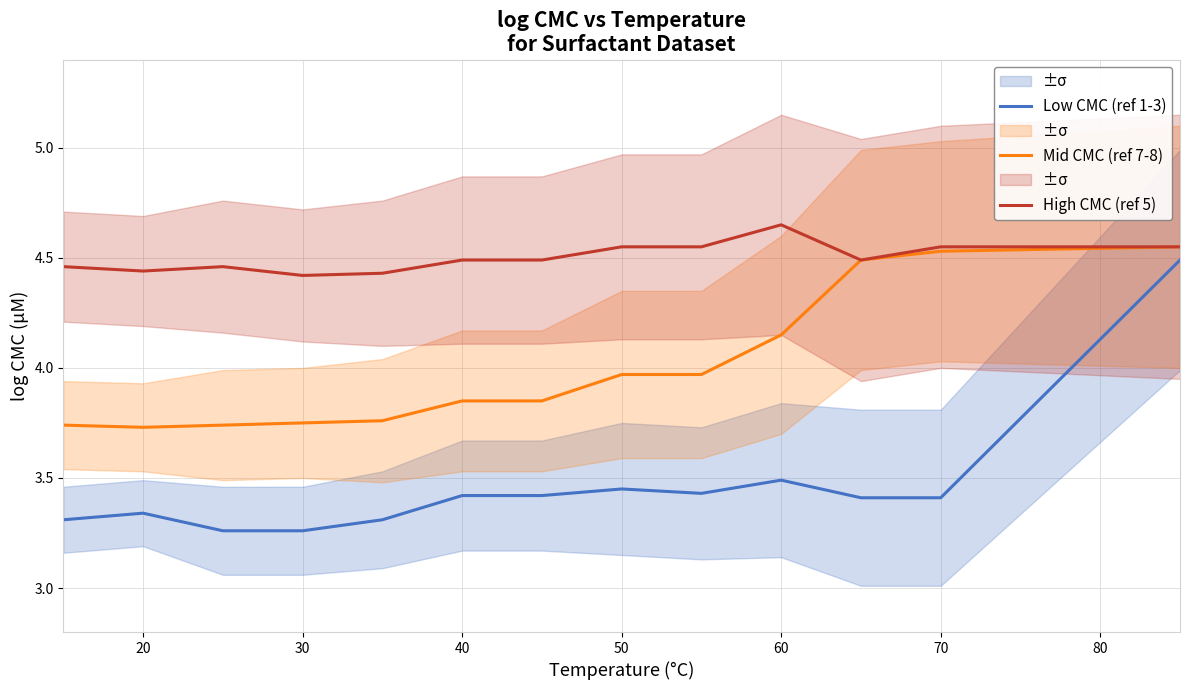

What is the sum of the Mid CMC (ref 7-8) values at 20 and 50?

7.7